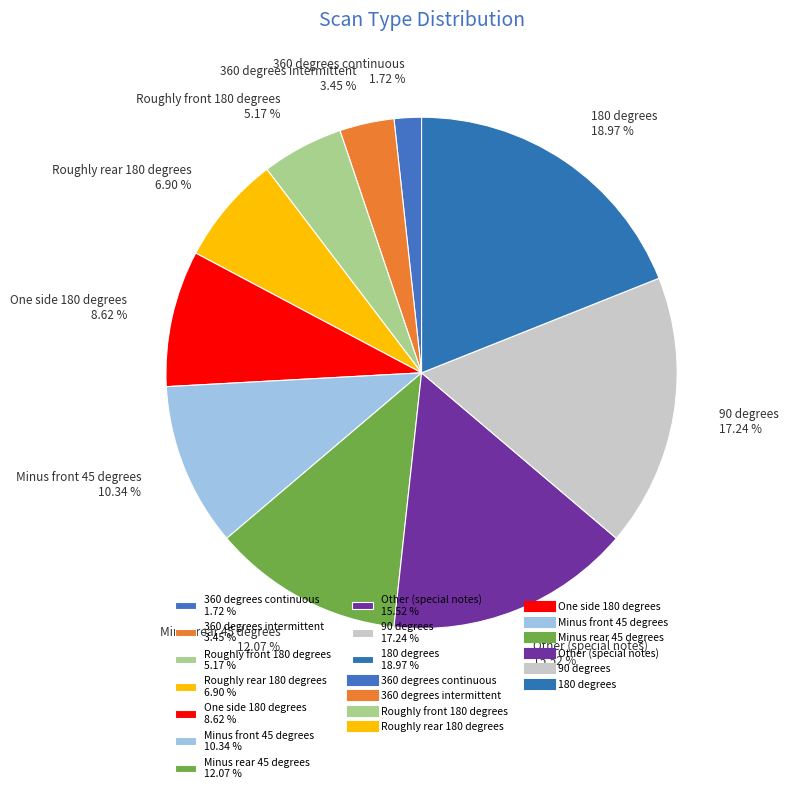

Is it true that Roughly rear 180 degrees is 1% of the pie?

False